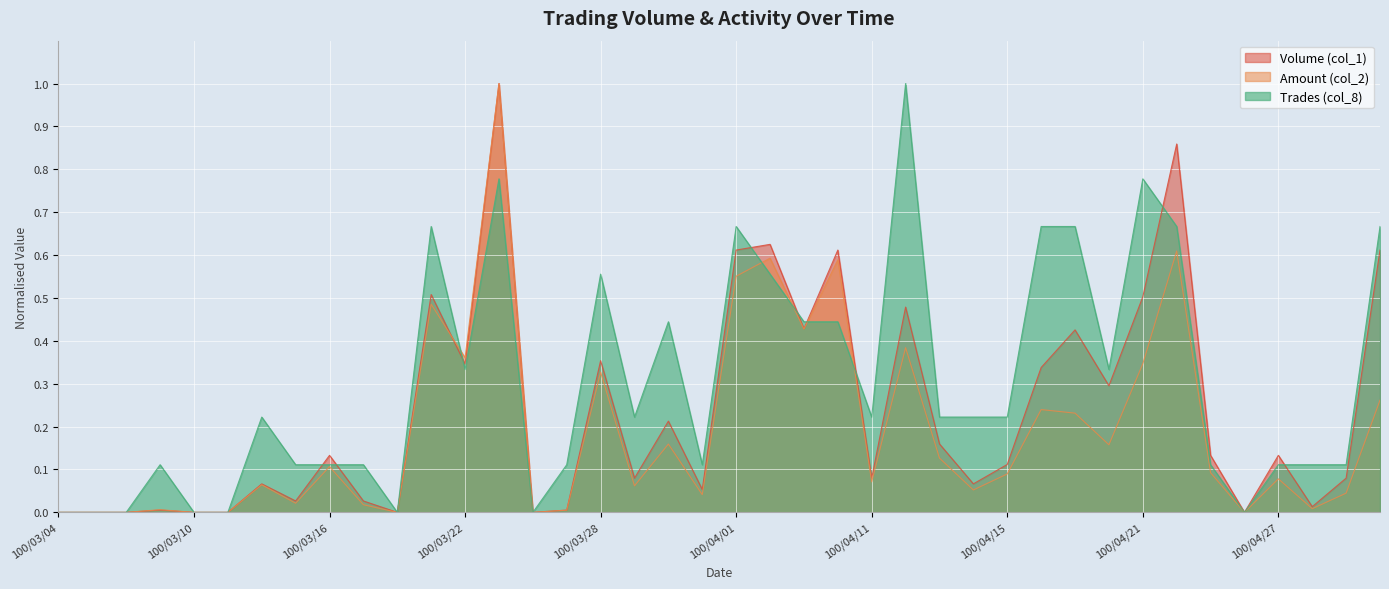

The Volume (col_1) series shows 0.9 at 100/04/21. True or false?

False